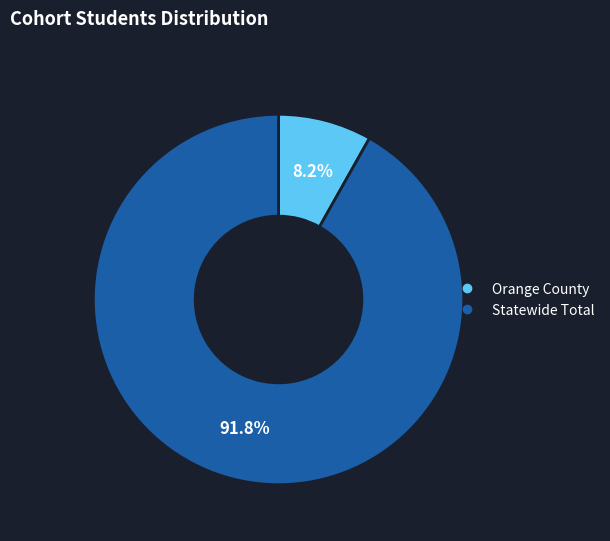

Count the number of slices in the pie.

2